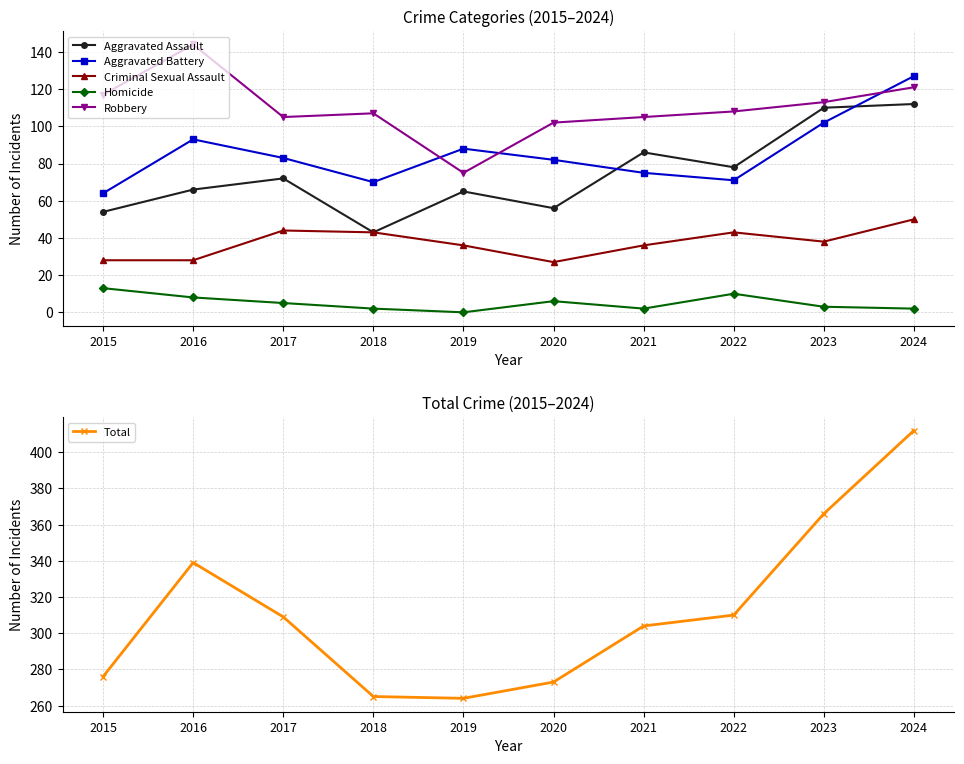

Is it true that Robbery equals 75 at 2019?

True